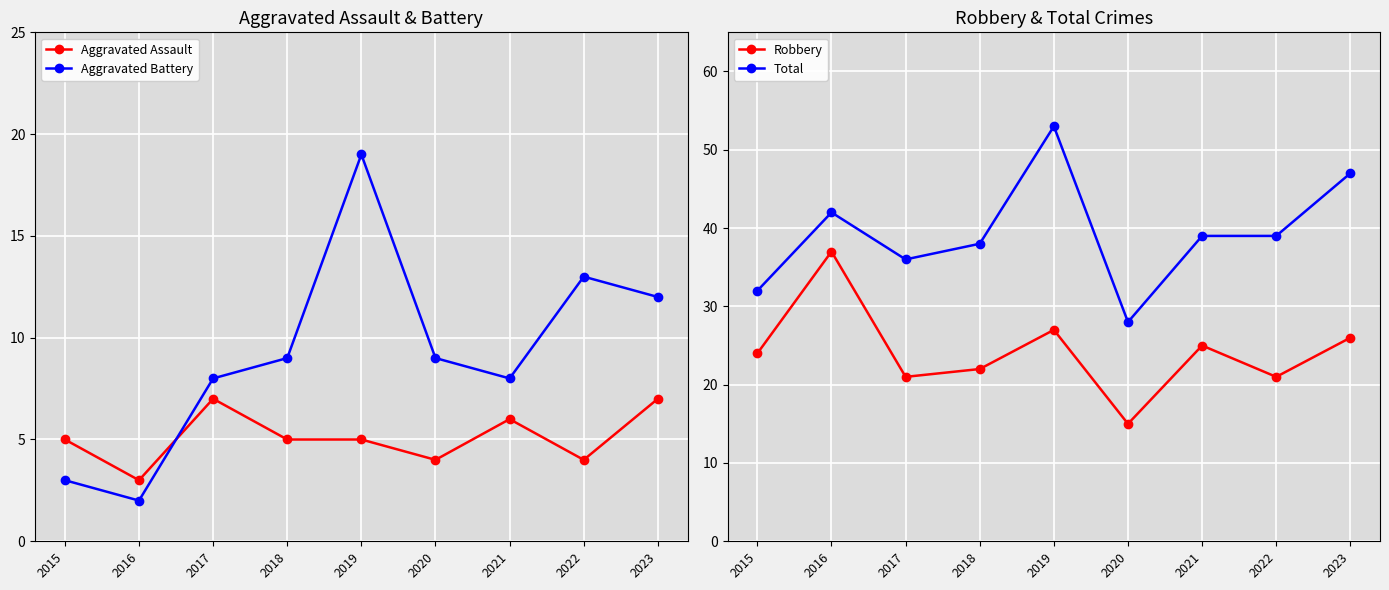

What are all the series names shown in the legend?

Aggravated Assault, Aggravated Battery, Robbery, Total